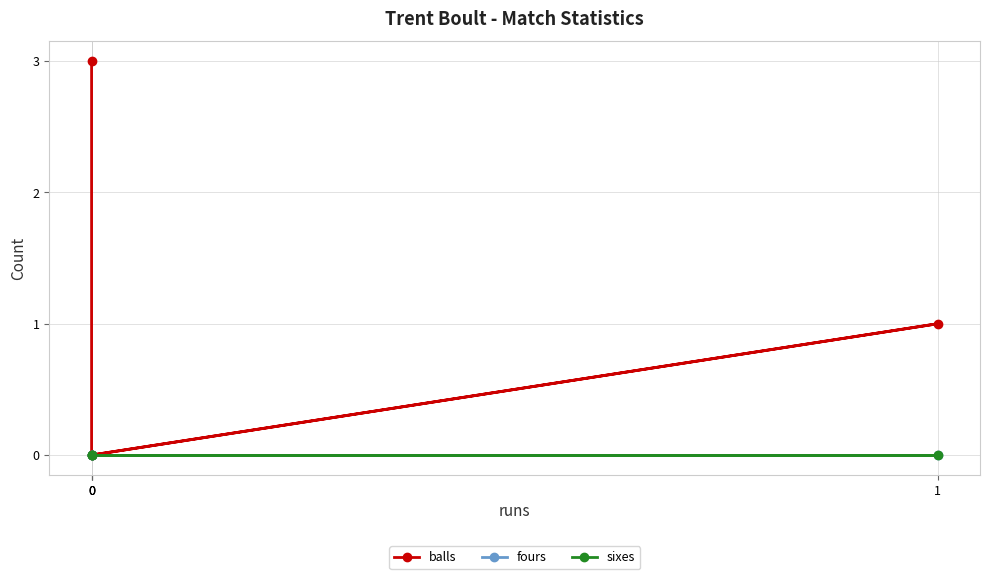

True or false: fours and sixes cross at least once.

False